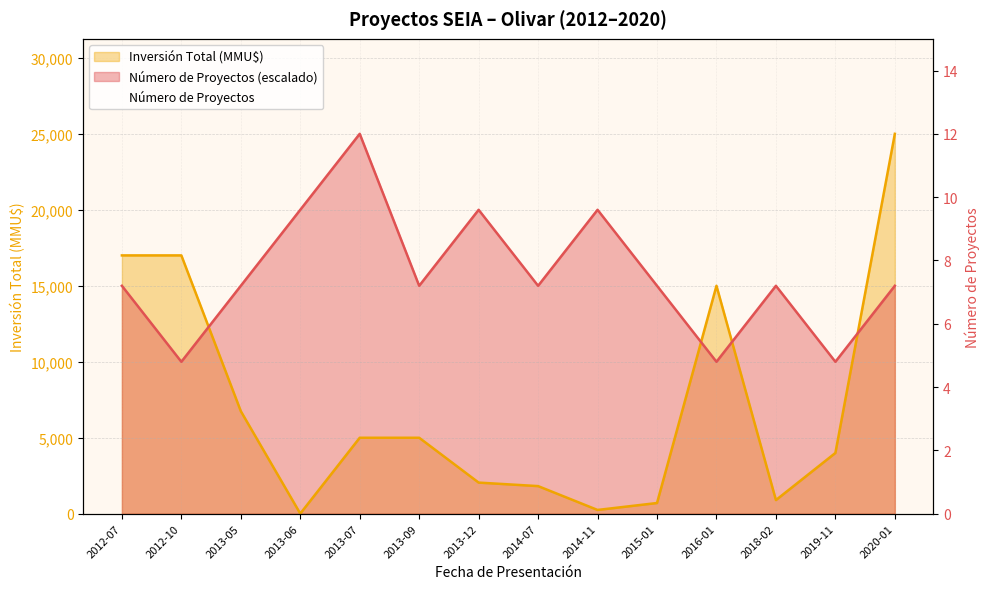

What is the value of the 14th point from the left?

3